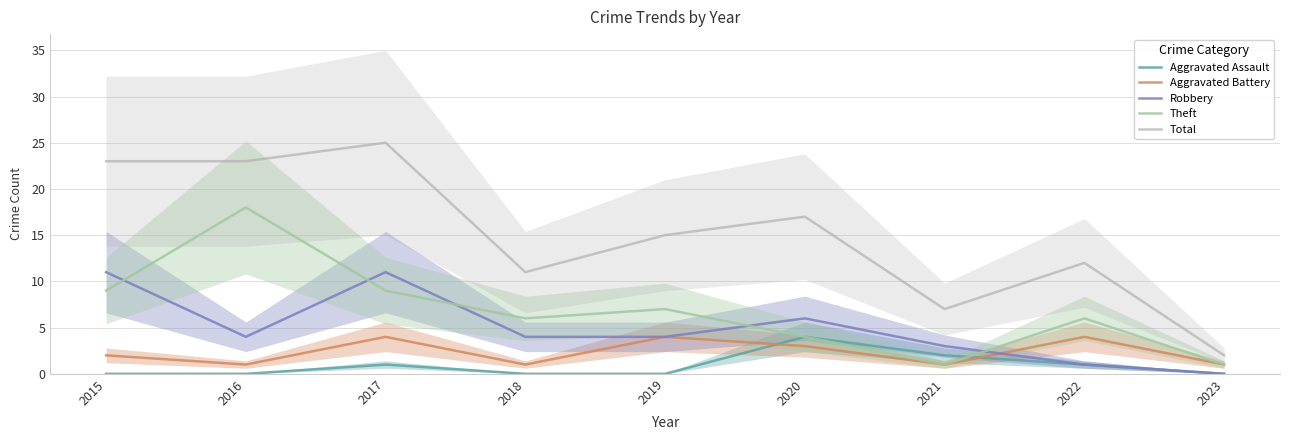

What is the difference between the second highest and second lowest values in the Aggravated Battery series?

3